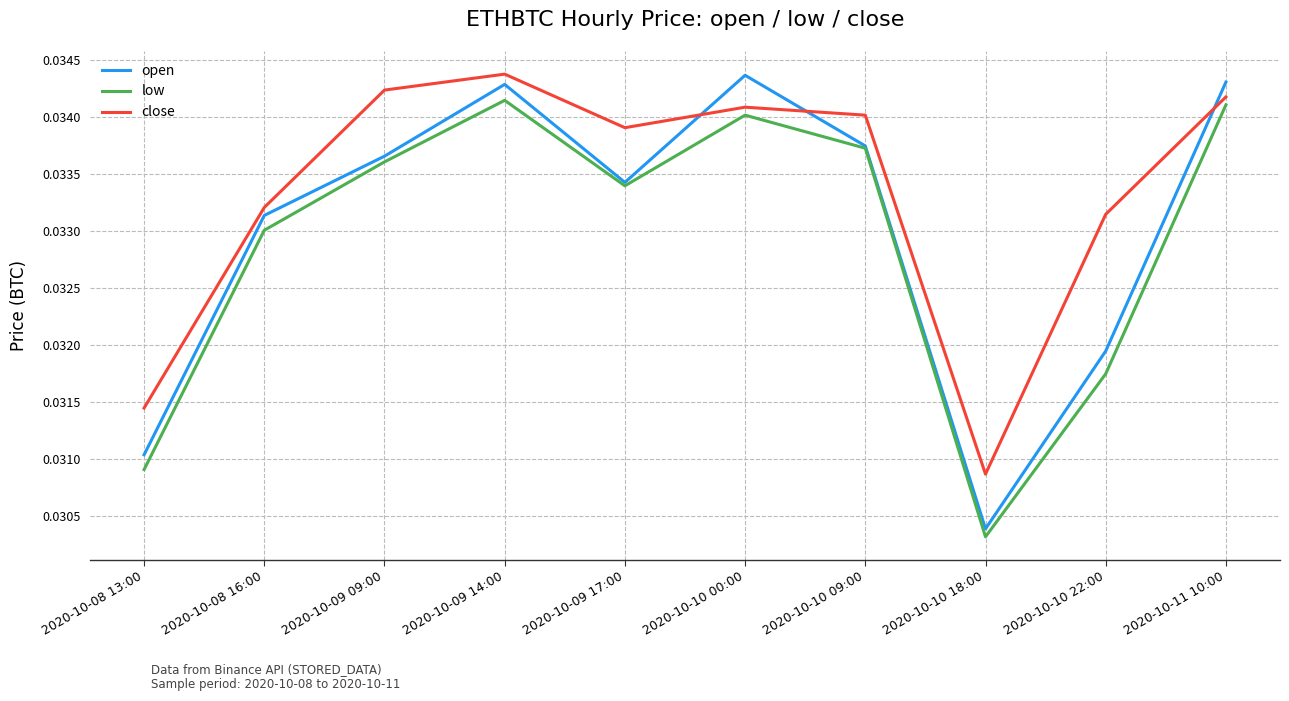

How many interior local valleys does the open series have?

2